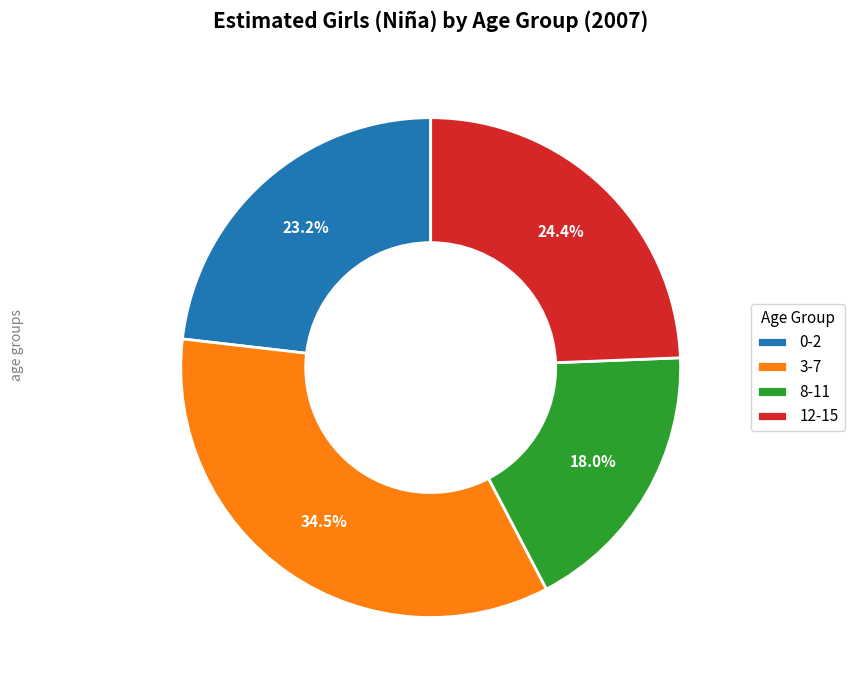

Rank the categories by value from lowest to highest.

8-11, 0-2, 12-15, 3-7